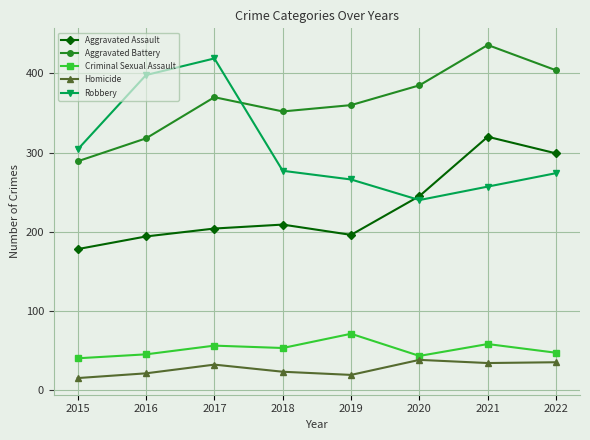

True or false: Criminal Sexual Assault and Homicide cross at least once.

False